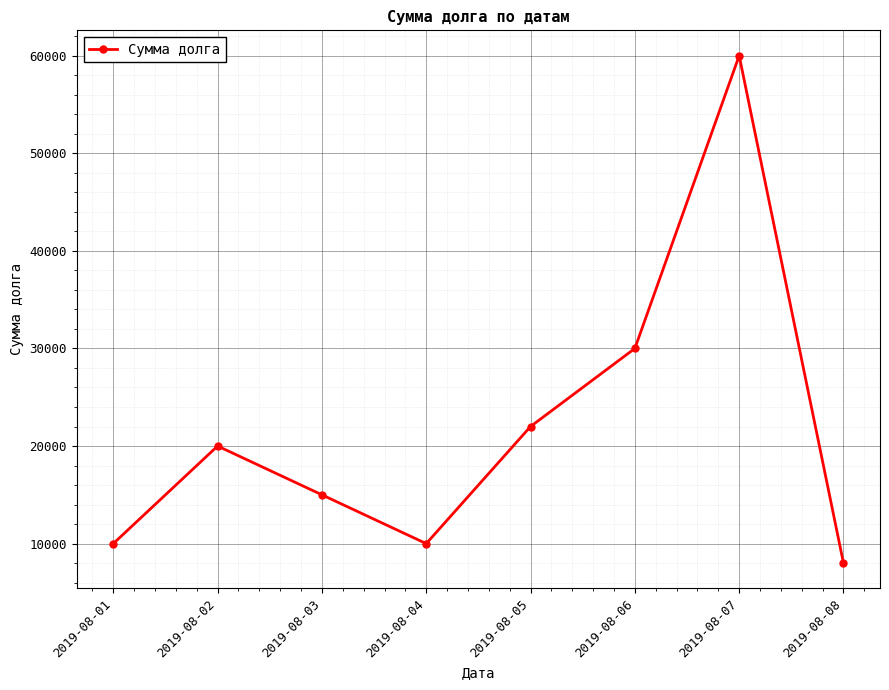

Where is the first local minimum?

2019-08-04